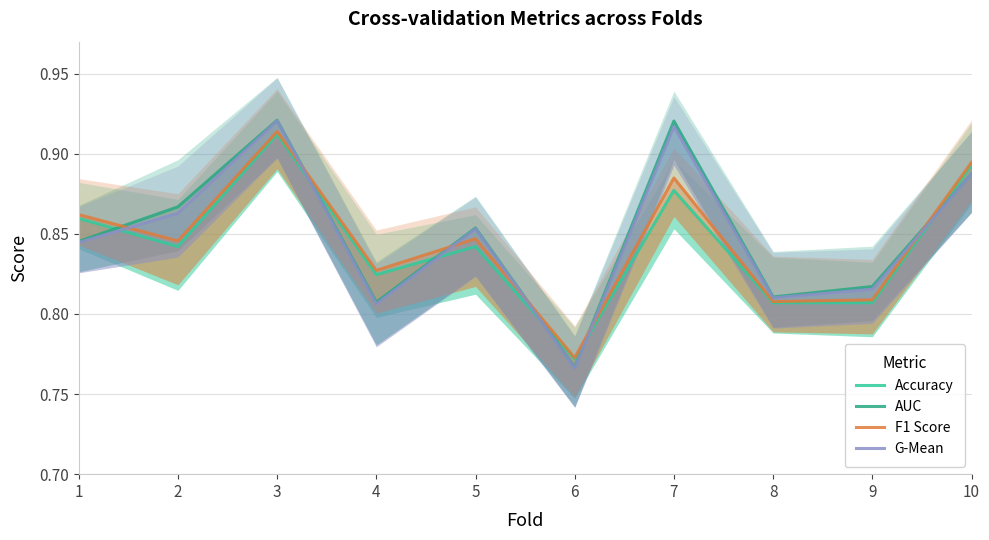

List the labels in order of G-Mean value, smallest first.

6, 4, 8, 9, 1, 5, 2, 10, 7, 3